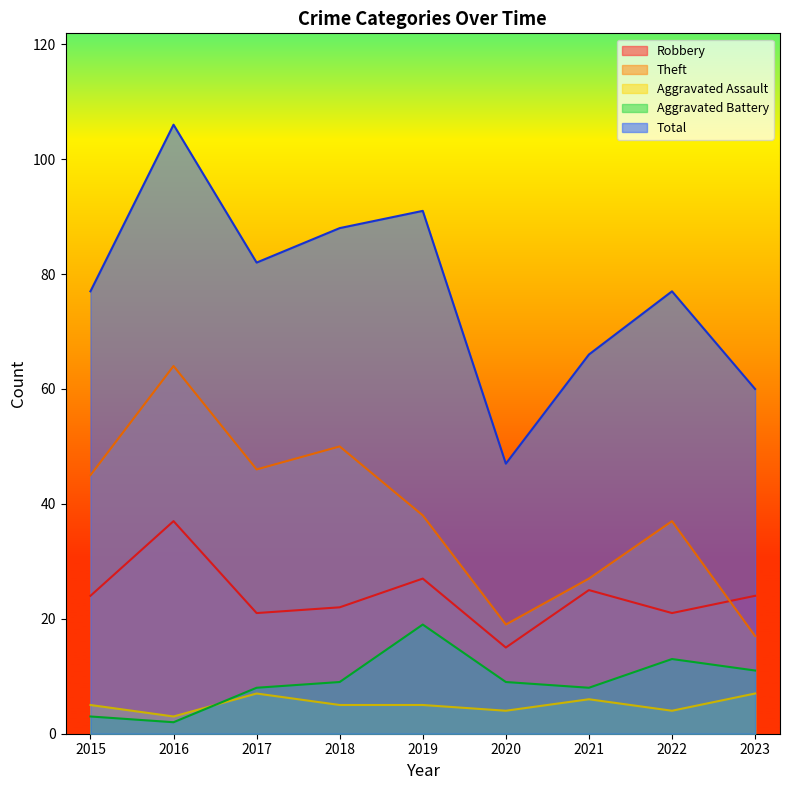

Where is the first local minimum for Total?

2017